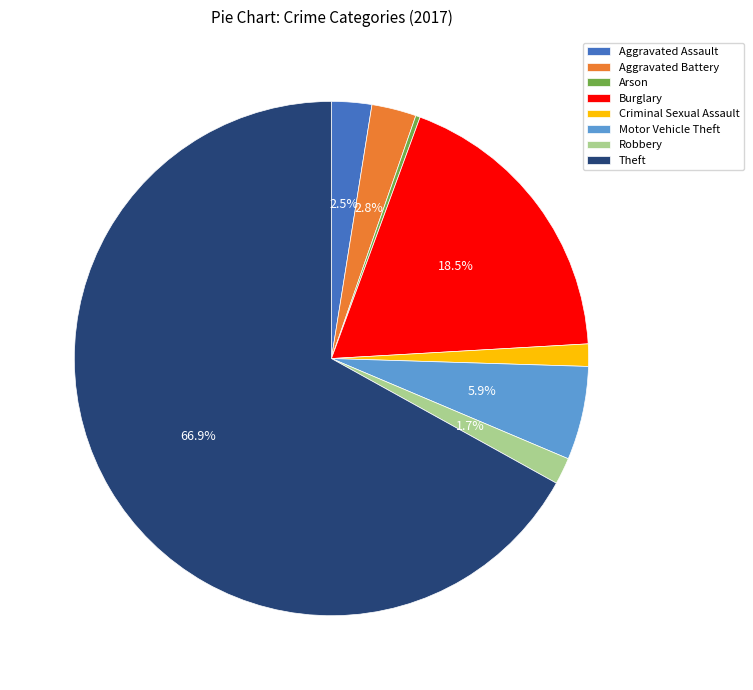

To the nearest percent, what is the combined percentage of Aggravated Battery and Theft?

70%